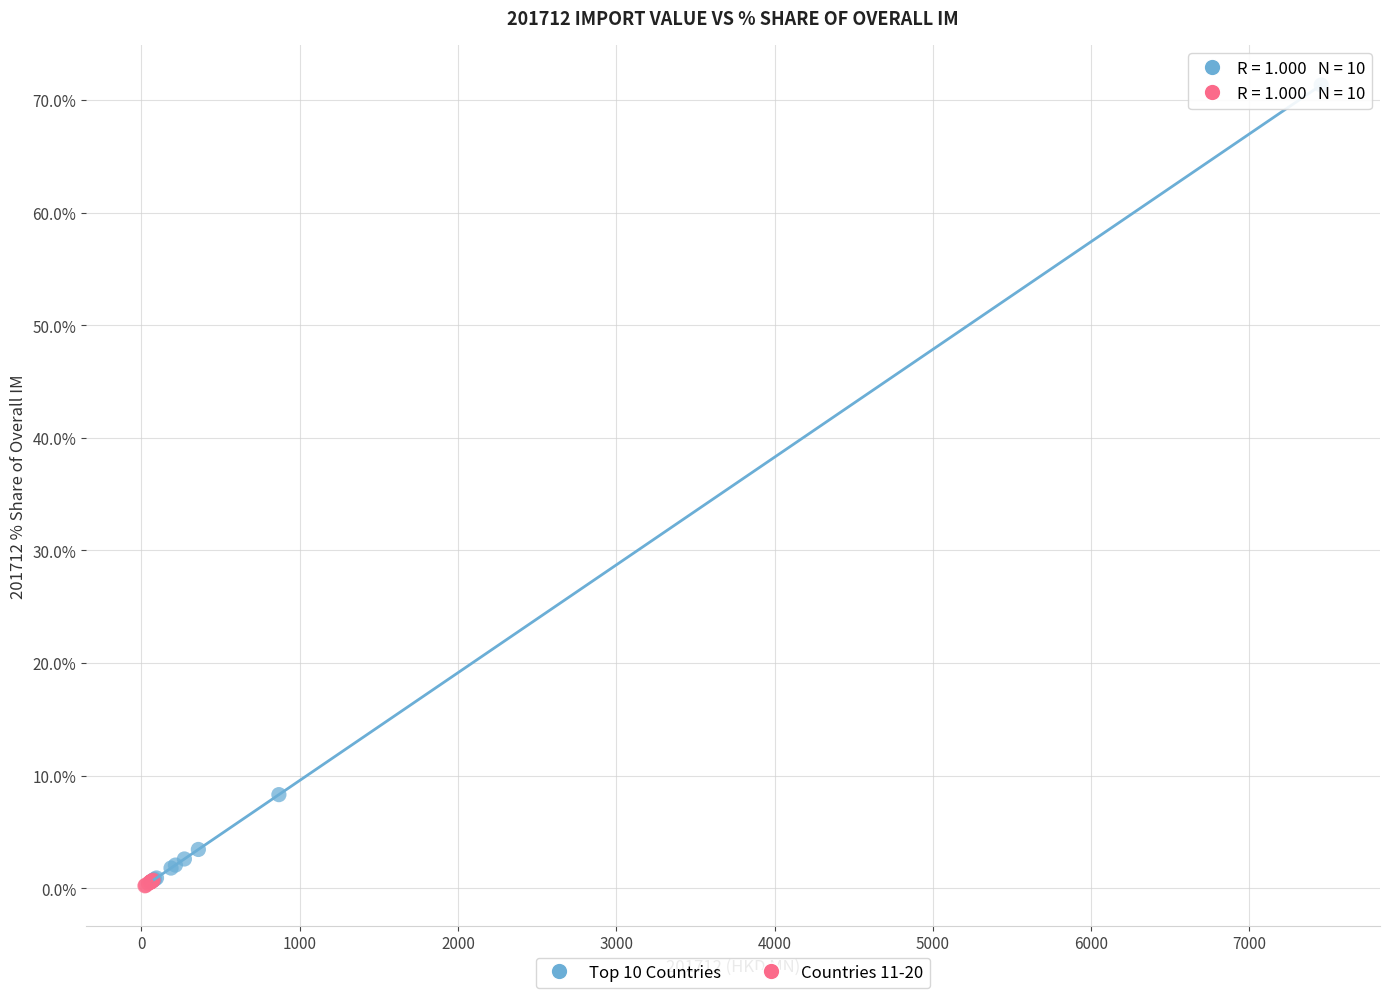

Which series has the largest Y range (max minus min)?

Top 10 Countries